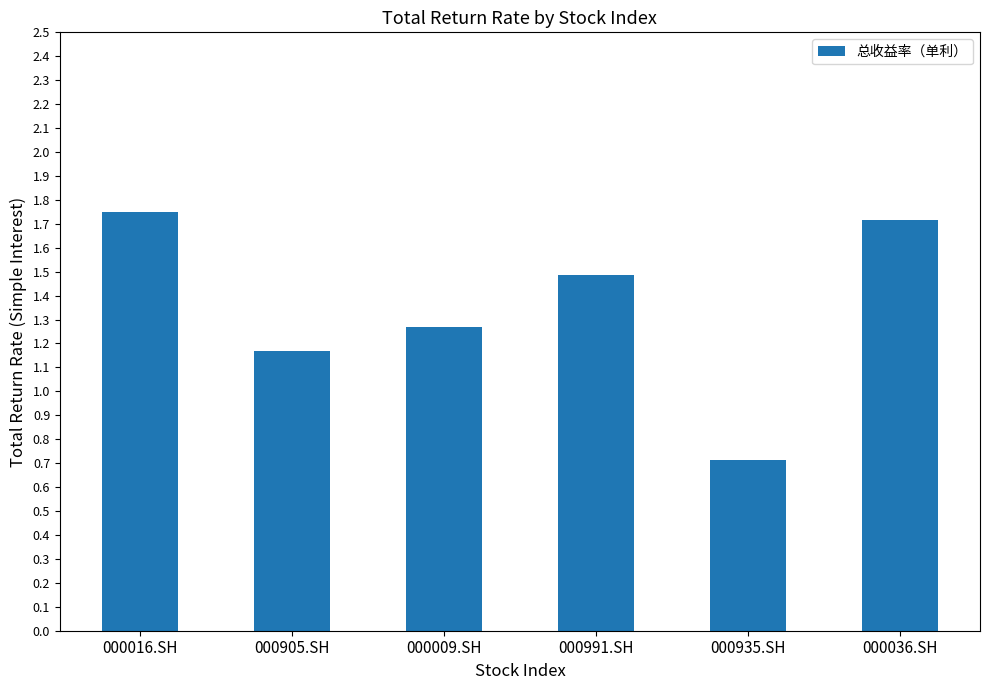

List the labels in order of value, smallest first.

000935.SH, 000905.SH, 000009.SH, 000991.SH, 000036.SH, 000016.SH